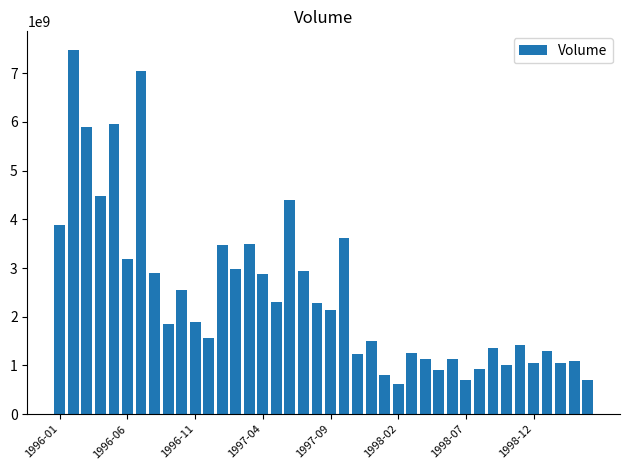

What is the maximum value shown in the chart?

7486776584